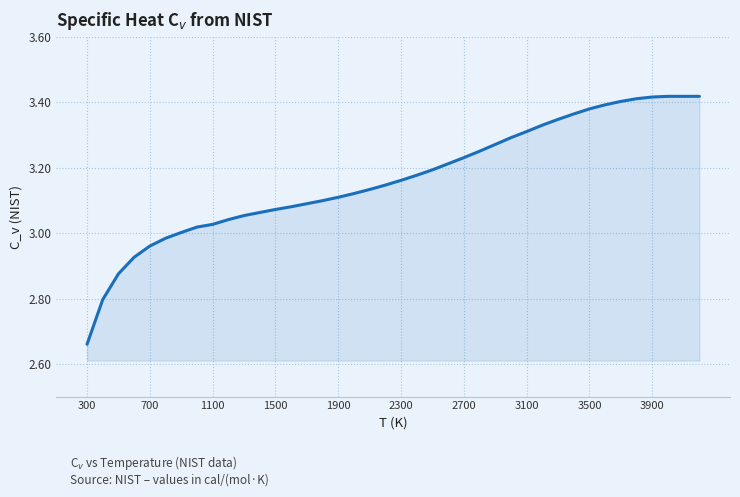

What is the difference between the maximum and minimum values?

0.8